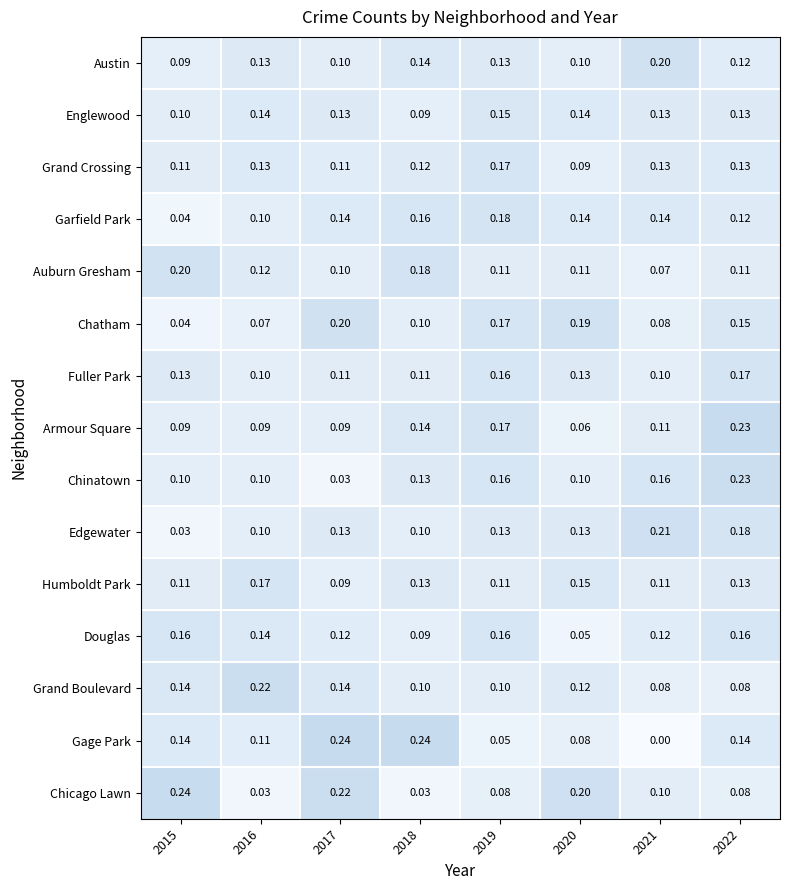

Which series has the largest total across all categories?

Garfield Park